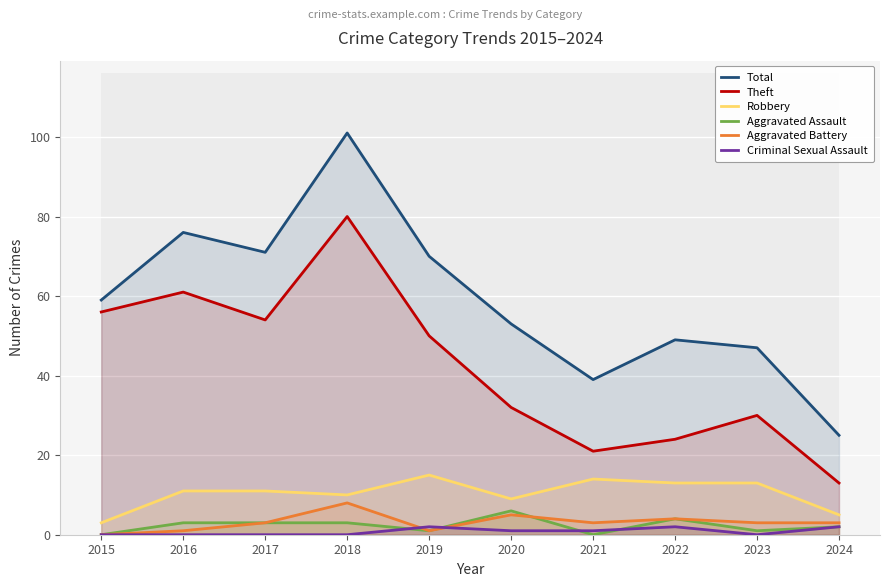

Reading left to right, what are all the values shown in this chart?

Total: 2015=59	2016=76	2017=71	2018=101	2019=70	2020=53	2021=39	2022=49	2023=47	2024=25
Theft: 2015=56	2016=61	2017=54	2018=80	2019=50	2020=32	2021=21	2022=24	2023=30	2024=13
Robbery: 2015=3	2016=11	2017=11	2018=10	2019=15	2020=9	2021=14	2022=13	2023=13	2024=5
Aggravated Assault: 2015=0	2016=3	2017=3	2018=3	2019=1	2020=6	2021=0	2022=4	2023=1	2024=2
Aggravated Battery: 2015=0	2016=1	2017=3	2018=8	2019=1	2020=5	2021=3	2022=4	2023=3	2024=3
Criminal Sexual Assault: 2015=0	2016=0	2017=0	2018=0	2019=2	2020=1	2021=1	2022=2	2023=0	2024=2